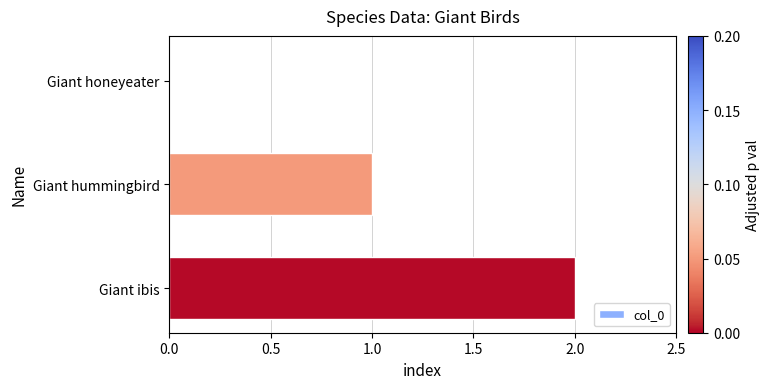

At which label is the value closest to 1?

Giant hummingbird